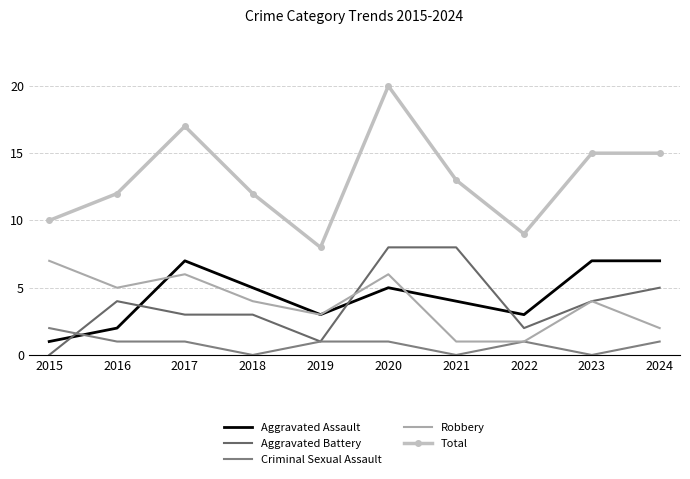

What are all the series names shown in the legend?

Aggravated Assault, Aggravated Battery, Criminal Sexual Assault, Robbery, Total